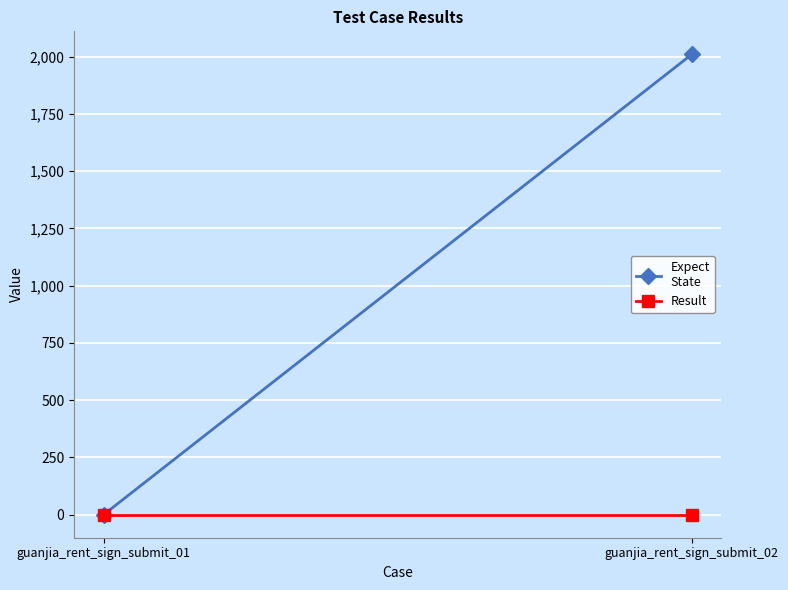

Rank the series at guanjia_rent_sign_submit_02 from highest to lowest value.

Expect
State, Result